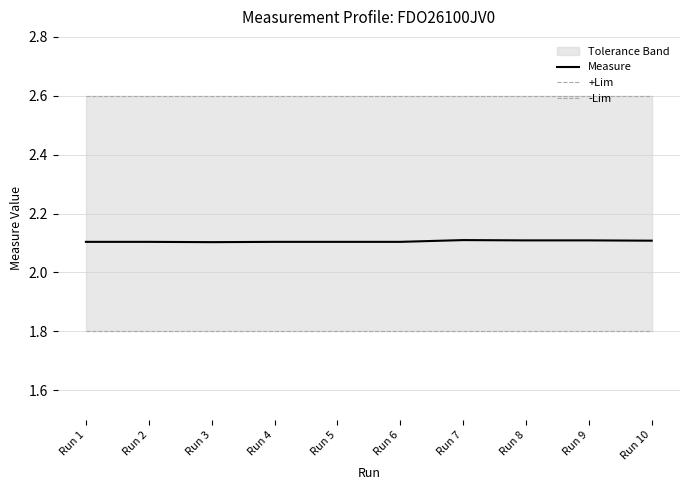

Reading right to left, list all the values displayed in this chart.

Measure: 2.1	2.1	2.1	2.1	2.1	2.1	2.1	2.1	2.1	2.1
+Lim: 2.6	2.6	2.6	2.6	2.6	2.6	2.6	2.6	2.6	2.6
-Lim: 1.8	1.8	1.8	1.8	1.8	1.8	1.8	1.8	1.8	1.8